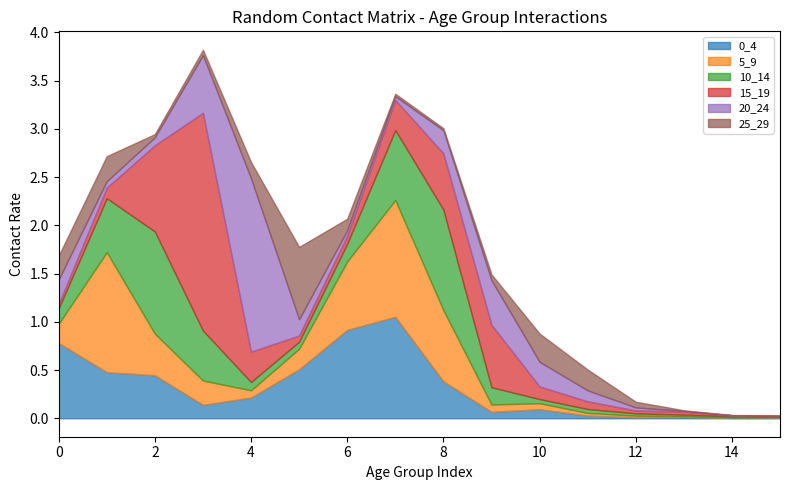

Reading left to right, extract all data points from this chart.

0_4: 0=0.8	1=0.5	2=0.4	3=0.1	4=0.2	5=0.5	6=0.9	7=1.1	8=0.4	9=0.1	10=0.1	11=0.0	12=0.0	13=0.0	14=0.0	15=0.0
5_9: 0=0.2	1=1.2	2=0.4	3=0.3	4=0.1	5=0.2	6=0.7	7=1.2	8=0.7	9=0.1	10=0.1	11=0.0	12=0.0	13=0.0	14=0.0	15=0.0
10_14: 0=0.2	1=0.6	2=1.1	3=0.5	4=0.1	5=0.1	6=0.2	7=0.7	8=1.0	9=0.2	10=0.0	11=0.0	12=0.0	13=0.0	14=0.0	15=0.0
15_19: 0=0.0	1=0.1	2=0.9	3=2.3	4=0.3	5=0.1	6=0.1	7=0.3	8=0.6	9=0.6	10=0.1	11=0.1	12=0.0	13=0.0	14=0.0	15=0.0
20_24: 0=0.3	1=0.1	2=0.1	3=0.6	4=1.8	5=0.2	6=0.1	7=0.0	8=0.2	9=0.5	10=0.3	11=0.1	12=0.0	13=0.0	14=0.0	15=0.0
25_29: 0=0.2	1=0.3	2=0.0	3=0.1	4=0.2	5=0.7	6=0.1	7=0.0	8=0.0	9=0.1	10=0.3	11=0.2	12=0.1	13=0.0	14=0.0	15=0.0